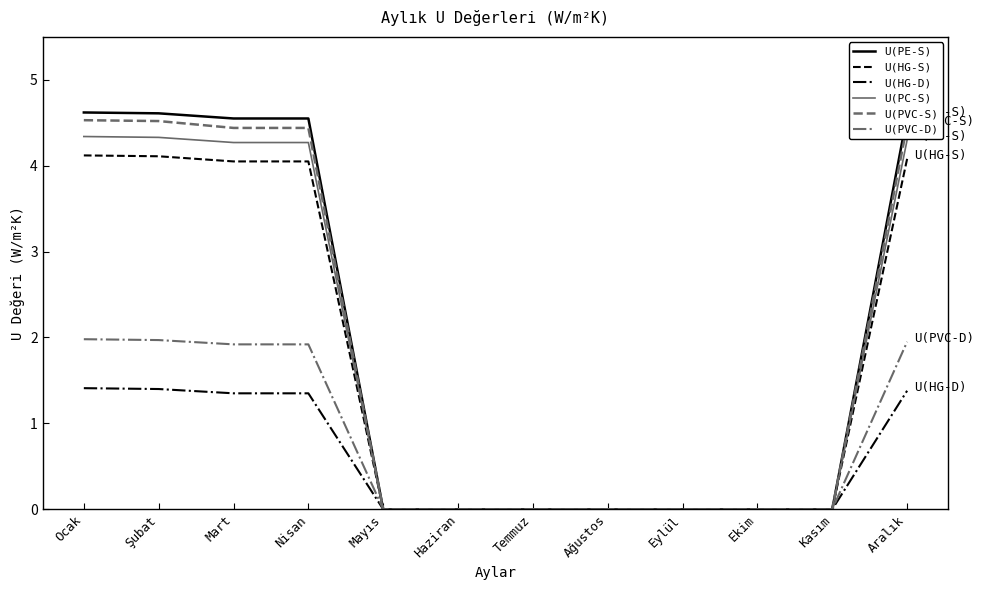

Which series has the widest spread of values?

U(PE-S)